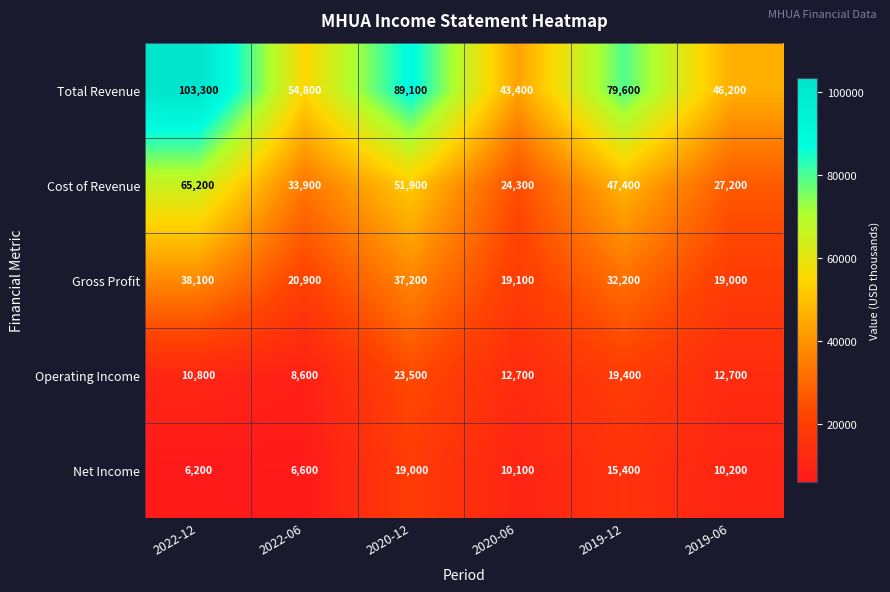

Which category has the lowest value across all series?

2022-12